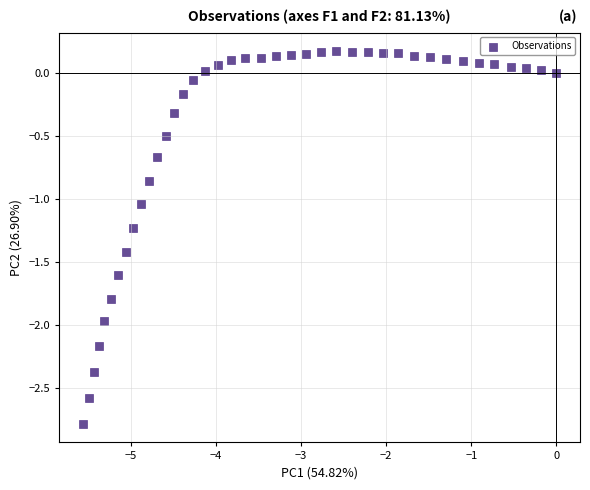

What is the range of Y values (max minus min)?

3.0